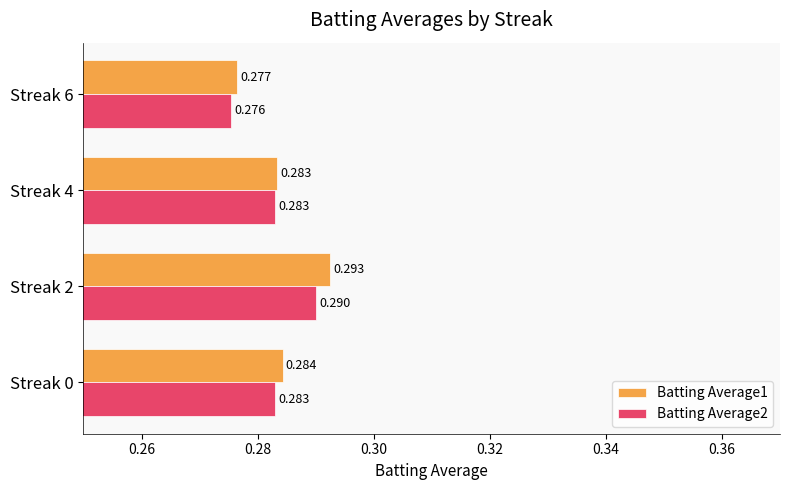

Is the value of Batting Average1 at Streak 4 greater than the value of Batting Average2 at Streak 2?

No